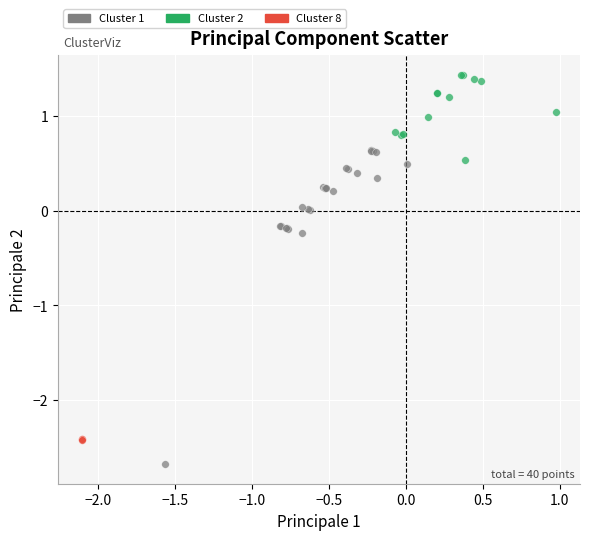

Which series has the widest spread of Y values?

Cluster 1